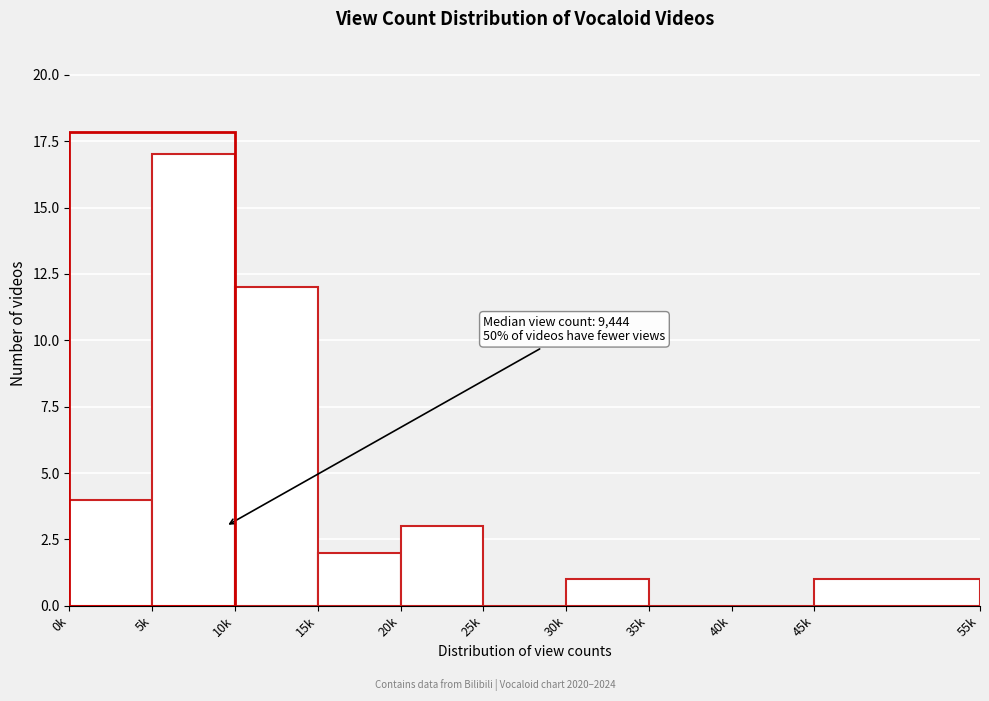

Reading left to right, list all the values displayed in this chart.

0k=4	5k=17	10k=12	15k=2	20k=3	25k=0	30k=1	35k=0	40k=0	45k=1